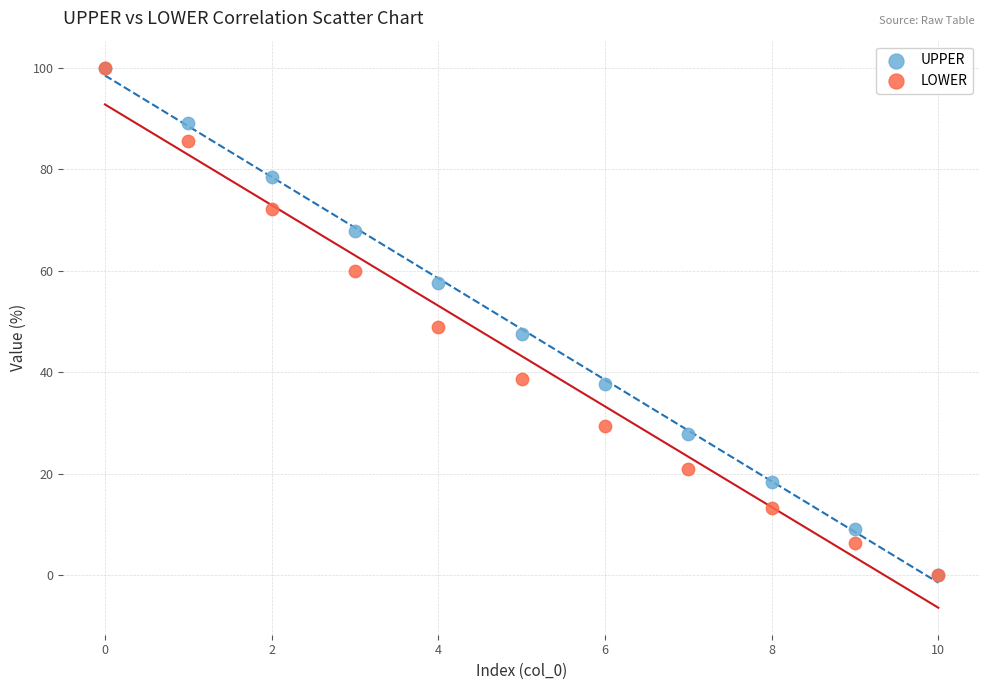

Across all series, what Y value is closest to 50?

48.8